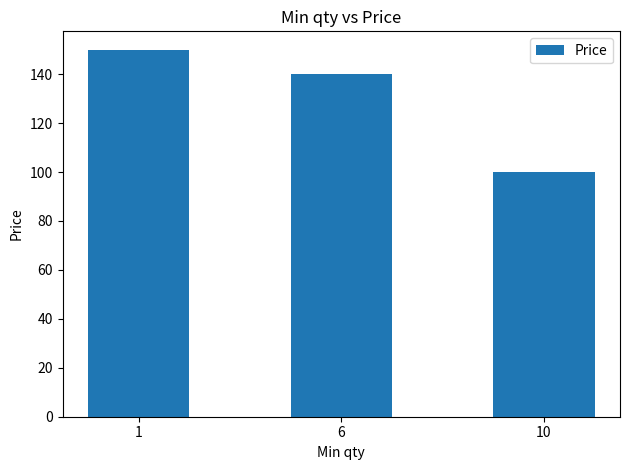

At which label does the data first exceed 140?

1